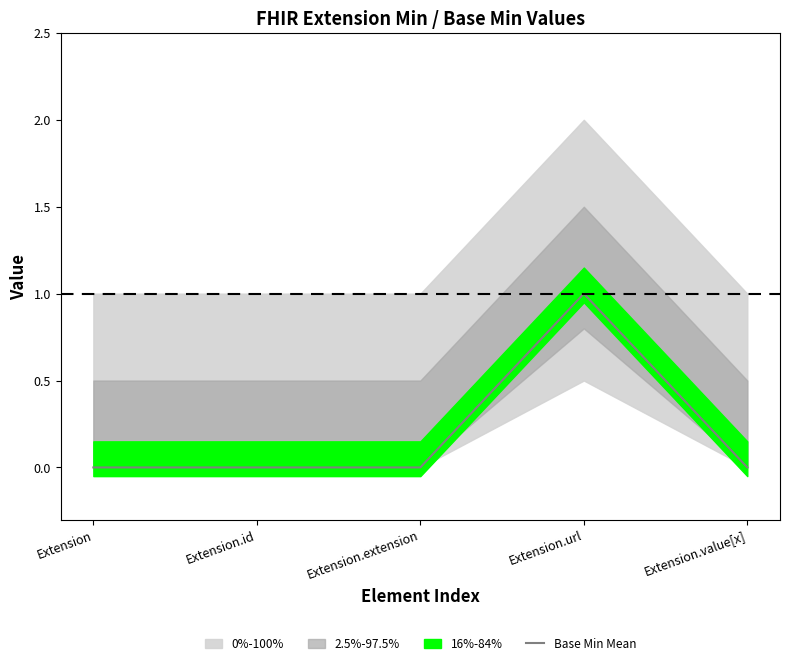

The value at Extension.extension is 0. True or false?

True